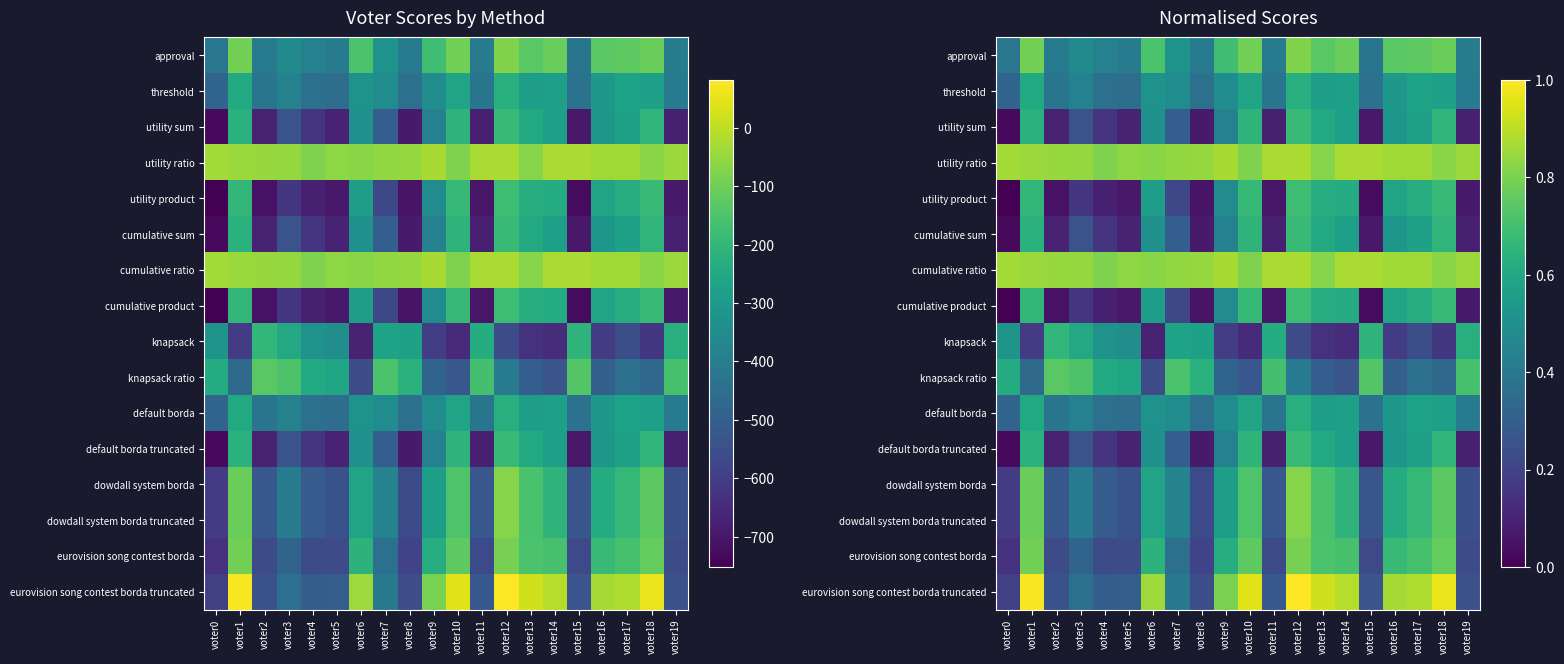

Which series has the widest spread of values?

eurovision song contest borda truncated